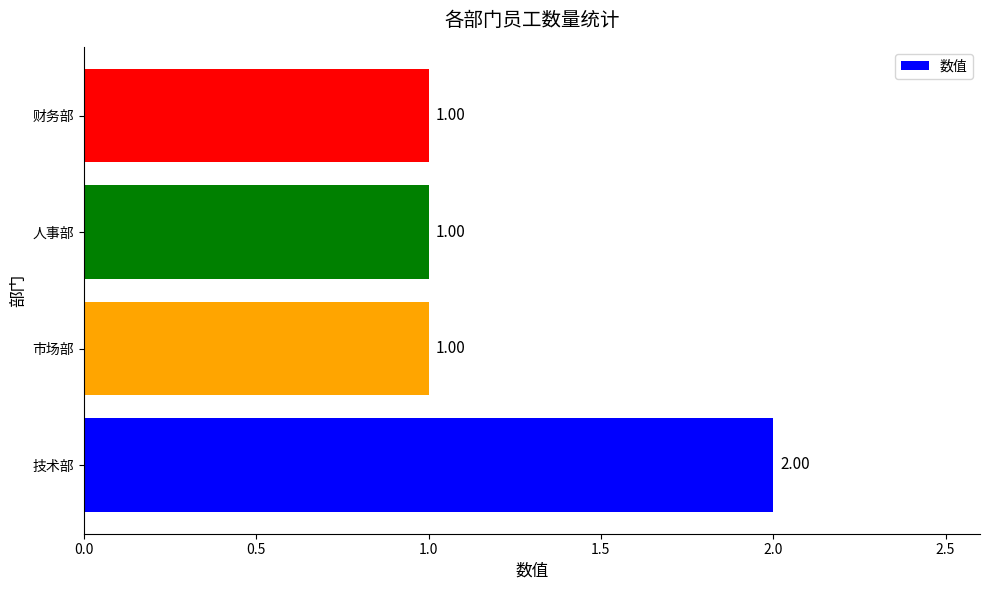

At which category does the chart reach its peak across all series?

技术部